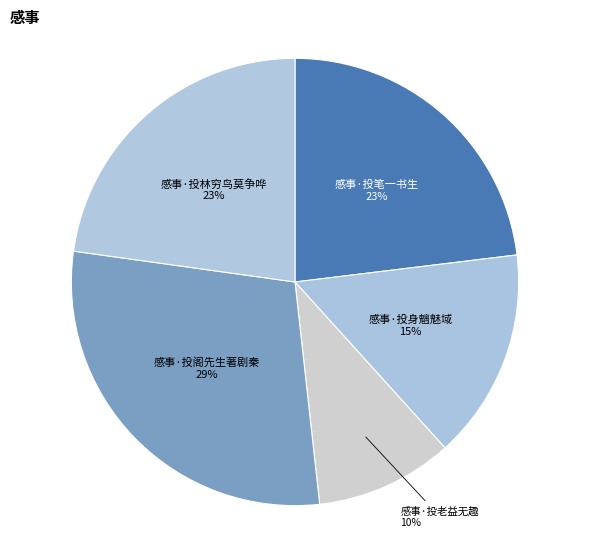

Is there a majority slice in this chart?

No